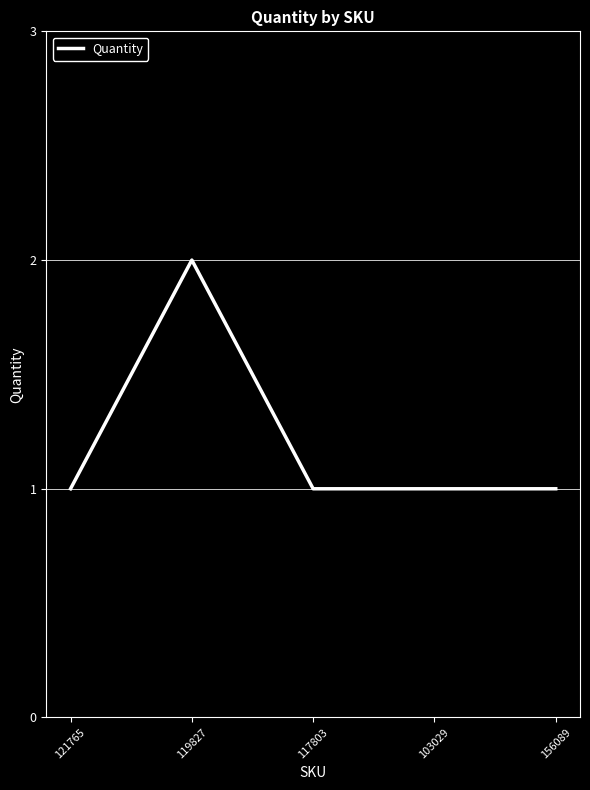

Which category has the highest value across all series?

119827